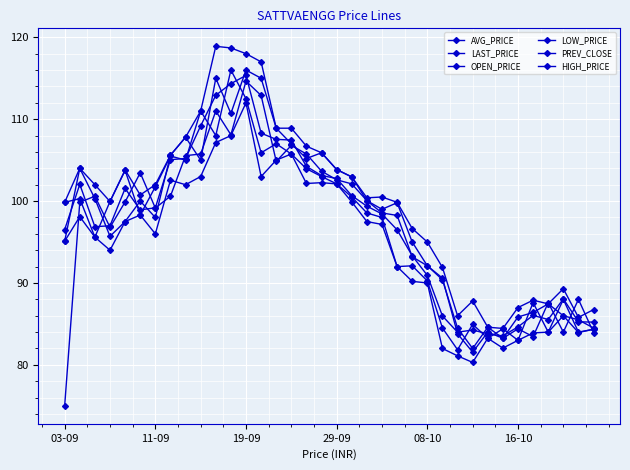

Which series ends up on top after the final intersection of AVG_PRICE and LAST_PRICE?

AVG_PRICE